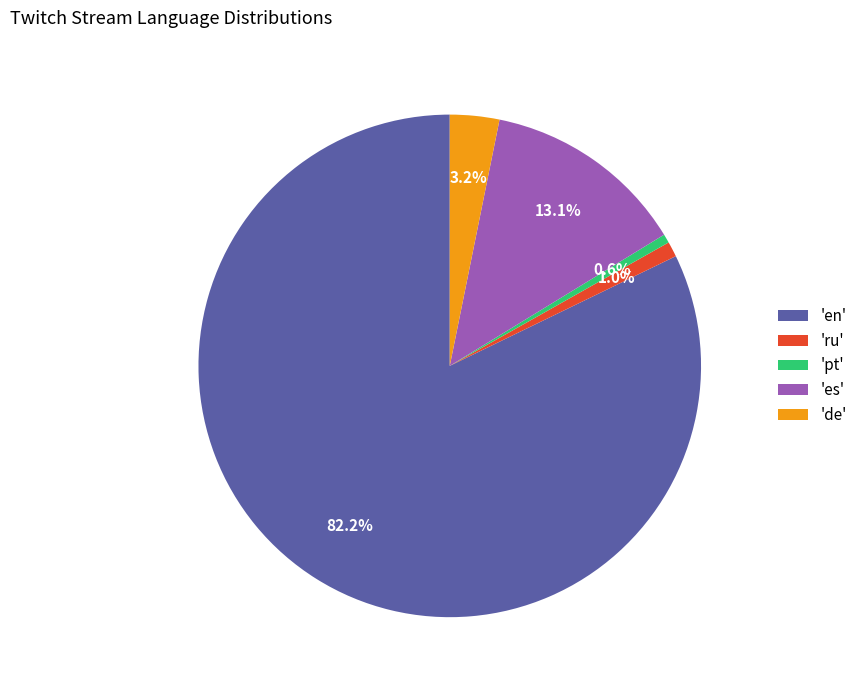

To the nearest percent, what is the difference between the largest and smallest slice percentages?

82%